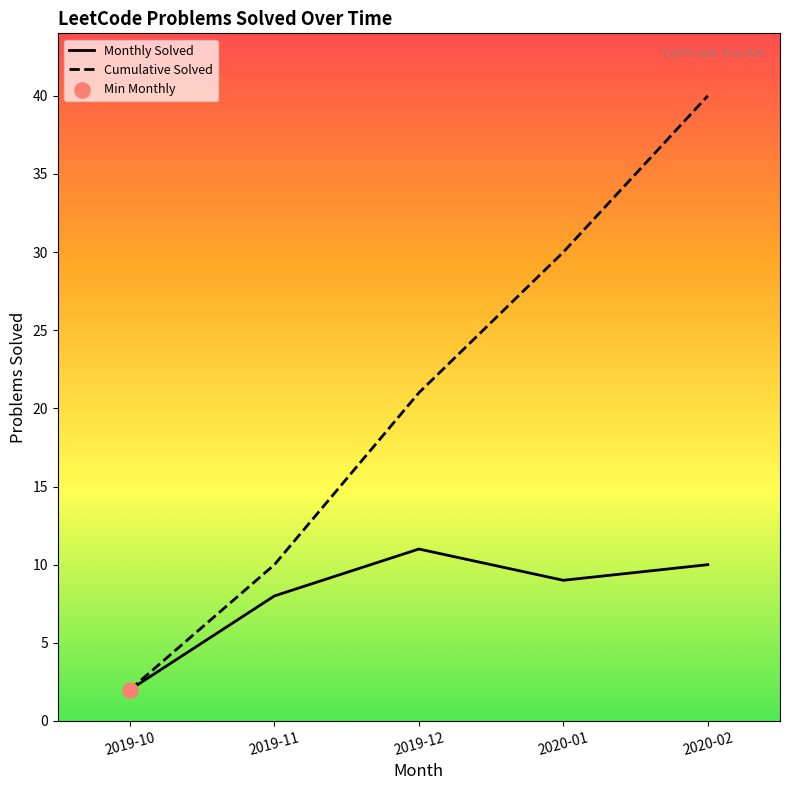

Which series changed the most between 2019-11 and 2019-12?

Cumulative Solved